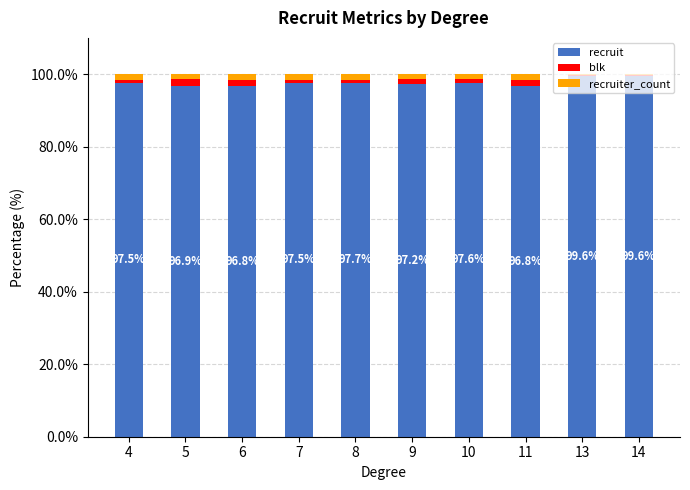

True or false: recruit has a value of 142.4 at 9.

False